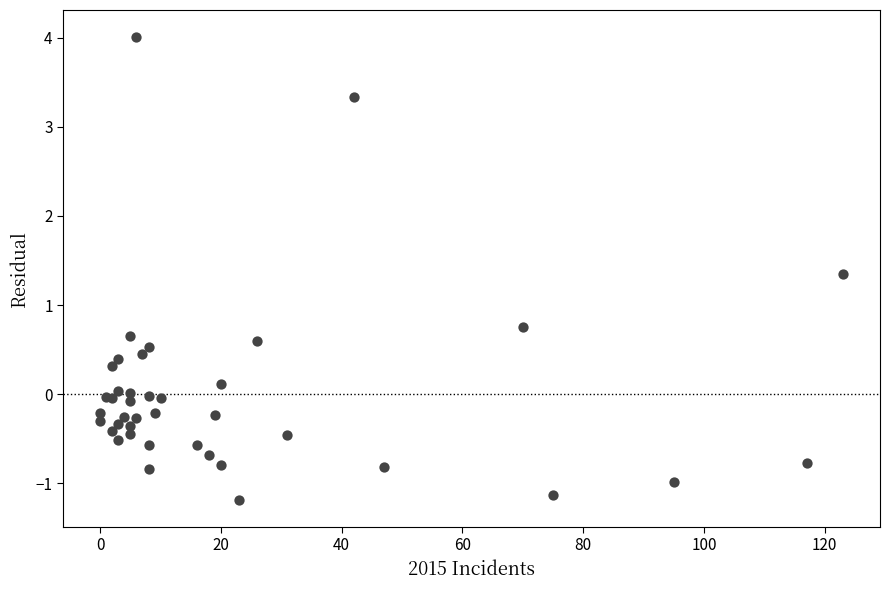

What Y value in the scatter plot is closest to 1?

0.8